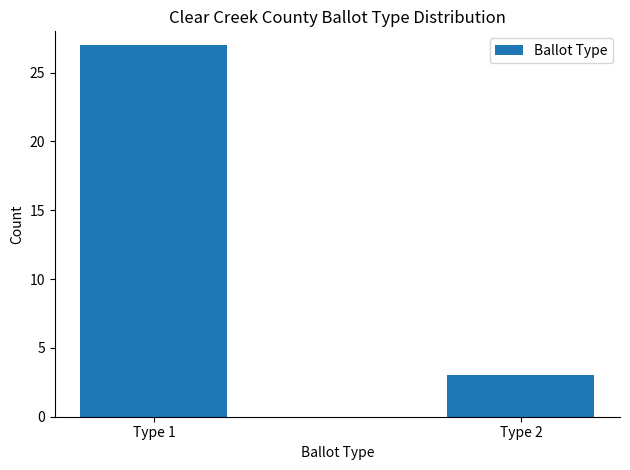

What is the ratio of the value at Type 1 to the value at Type 2?

9.0